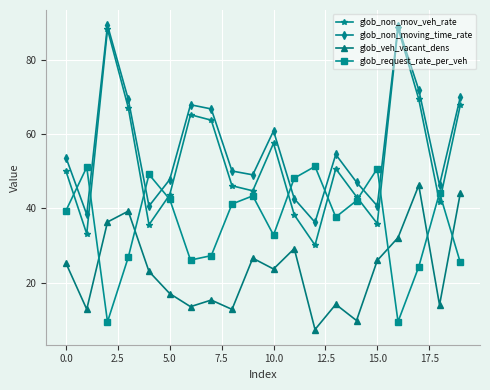

Which series has the largest range (max minus min)?

glob_non_mov_veh_rate